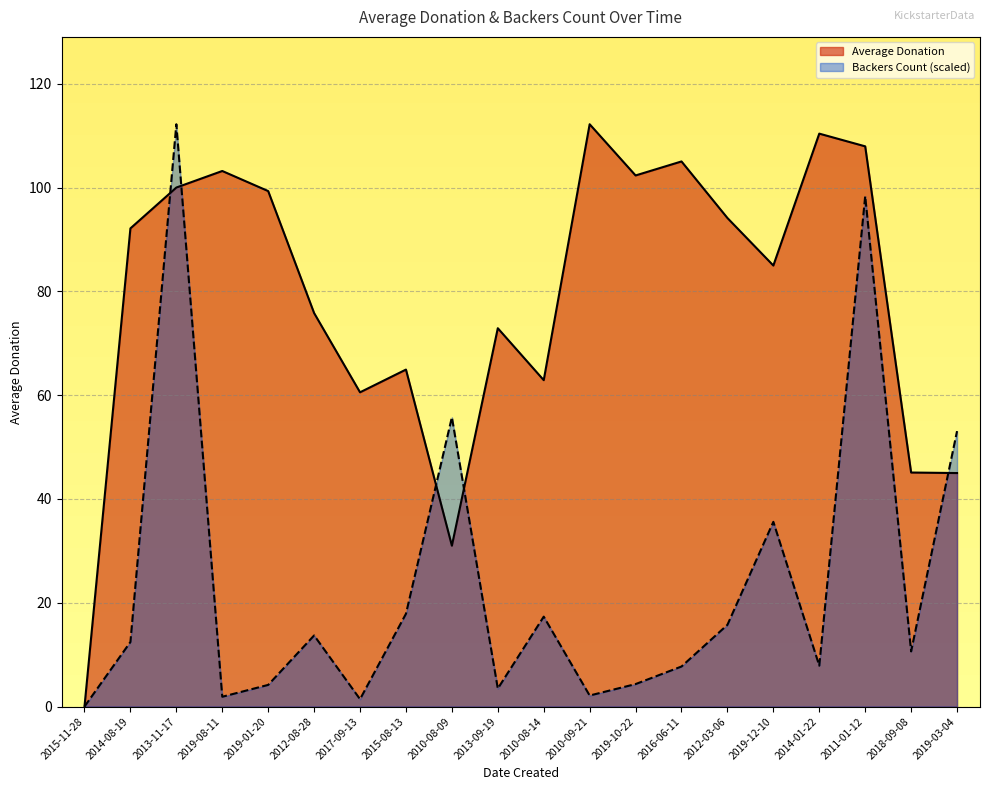

How many positive values does the backers_count series have?

19